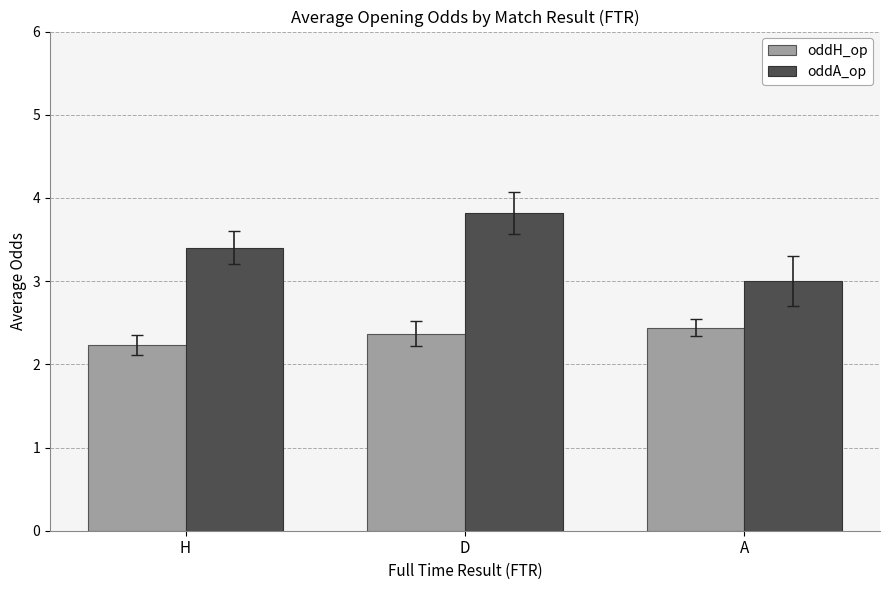

Rank the series by their average value, from highest to lowest.

oddA_op, oddH_op